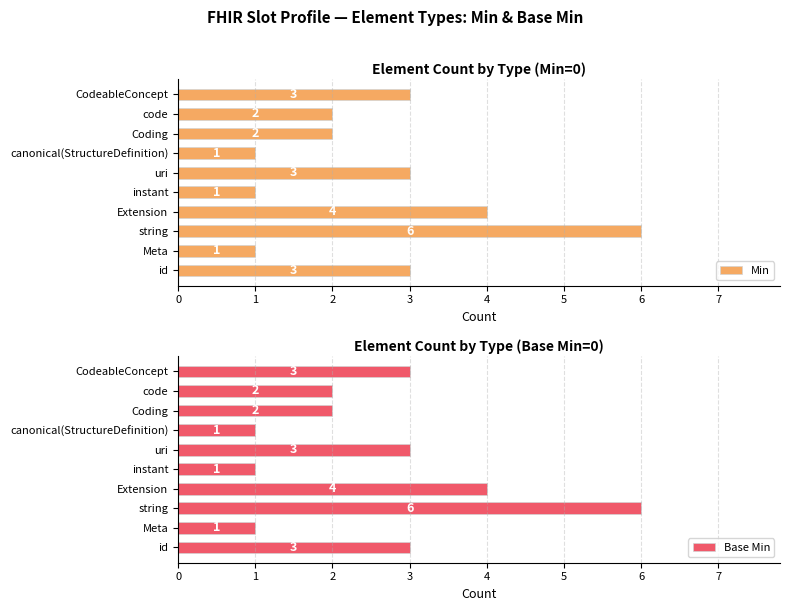

What is the difference between the maximum and minimum values in the Min series?

5